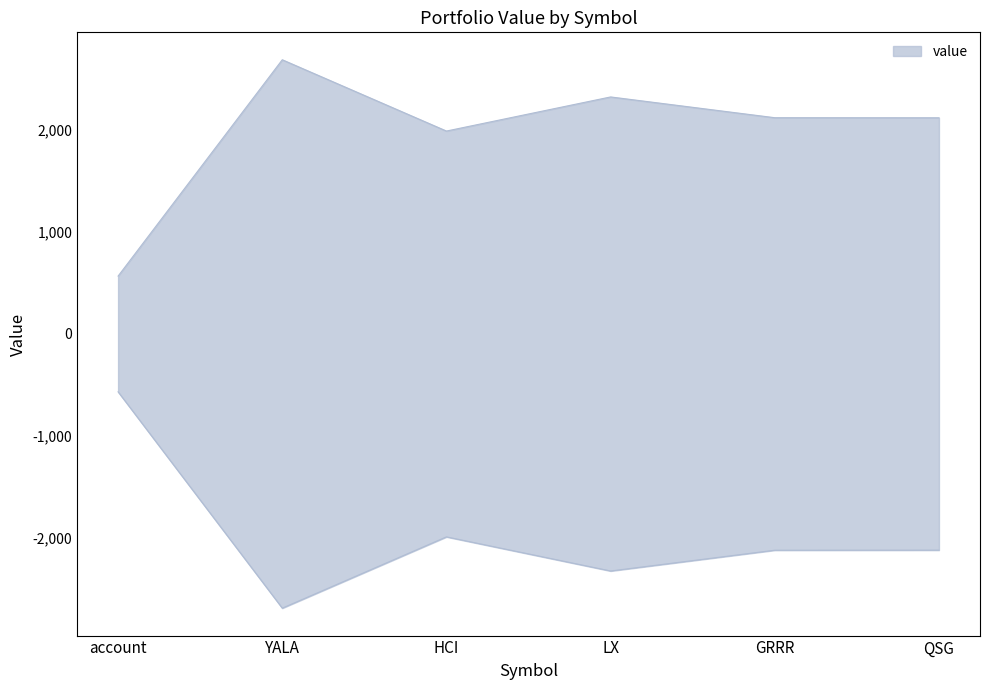

What is the ratio of the value at LX to the value at GRRR?

1.1